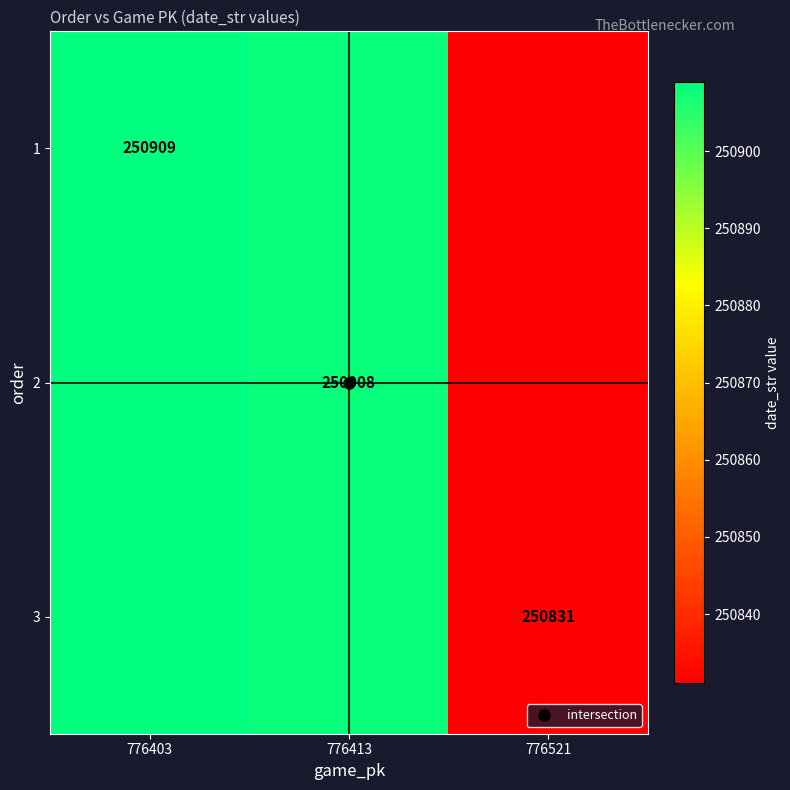

True or false: 1 has a value of 250908 at 776413.

True